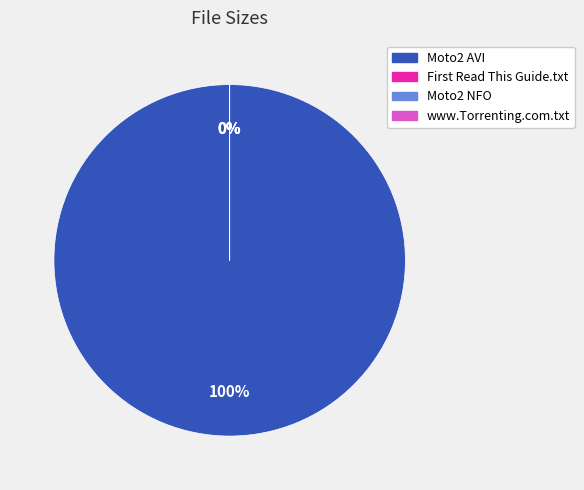

Which slice is the smallest?

First Read This Guide.txt